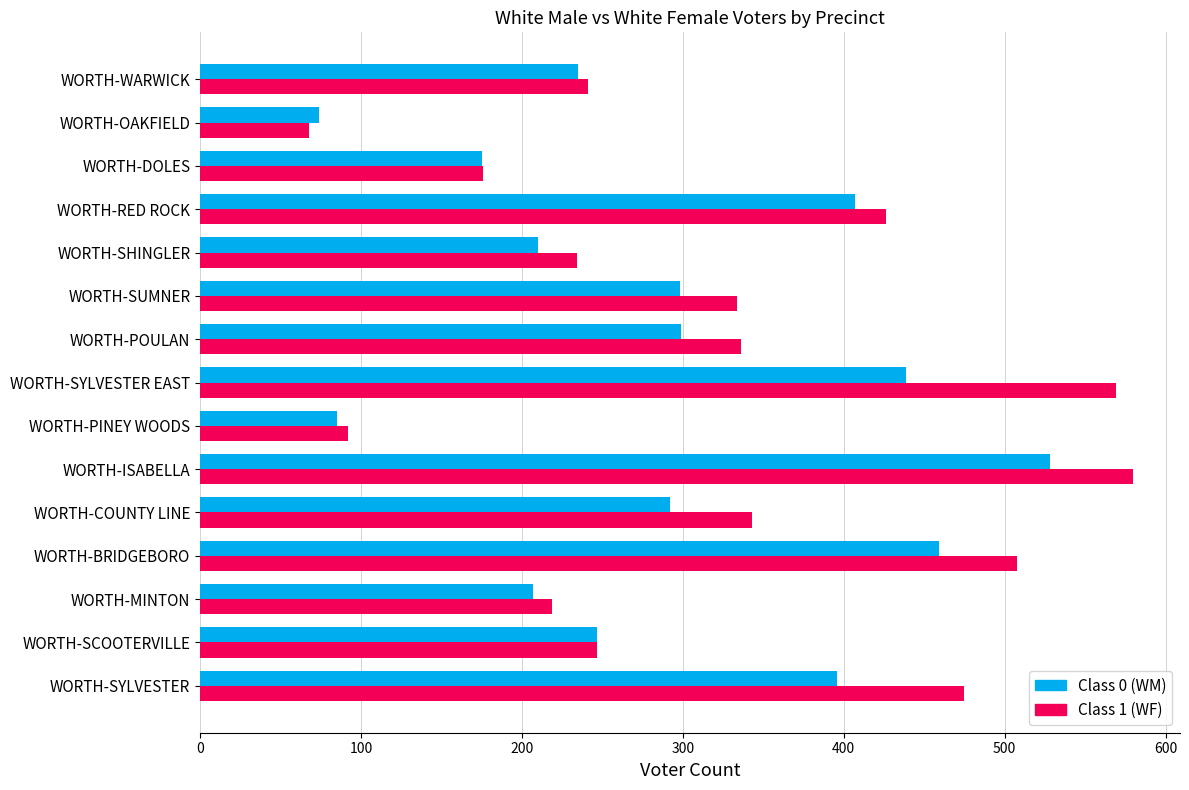

Which category has the lowest value across all series?

WORTH-OAKFIELD